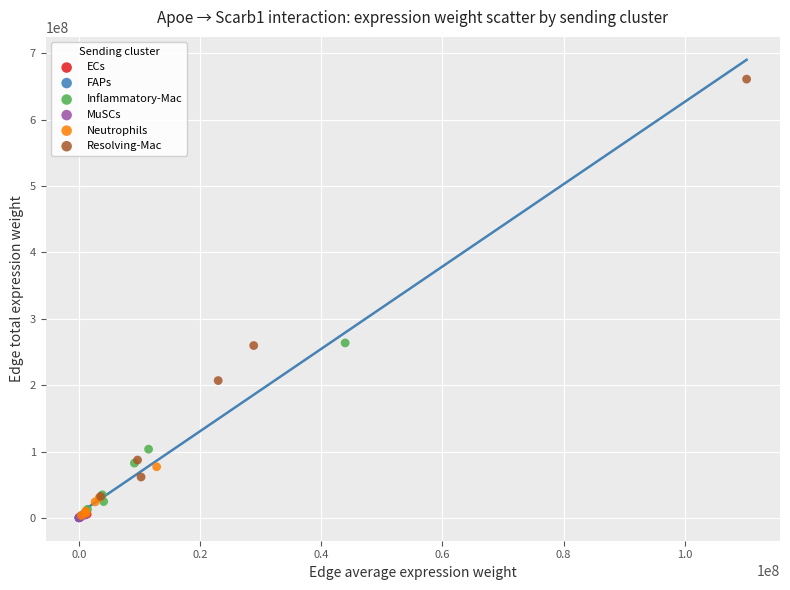

Which series reaches the maximum Y coordinate?

Resolving-Mac